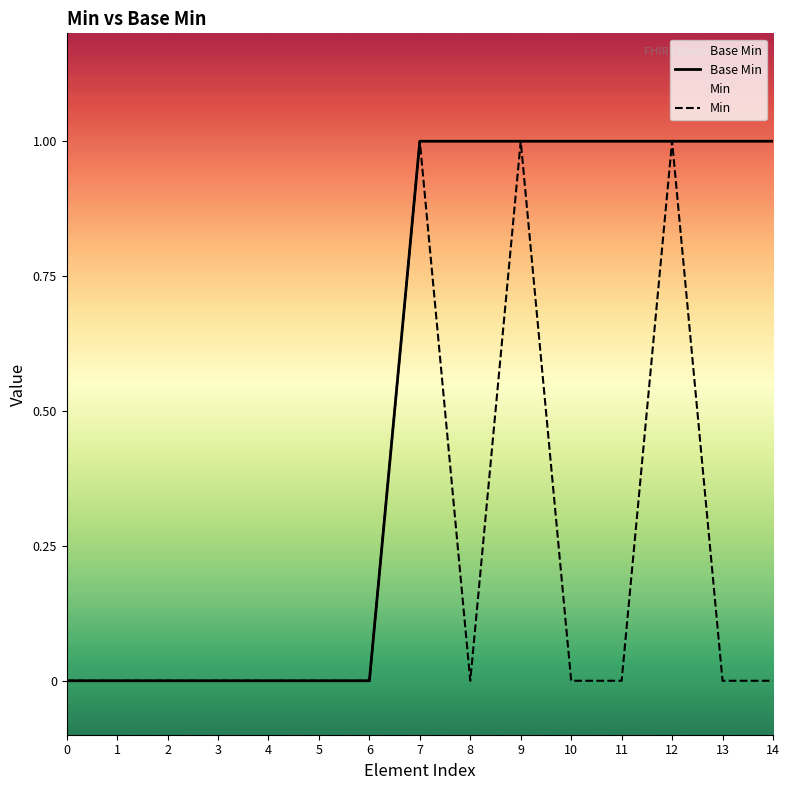

Rank the categories by Base Min value from highest to lowest.

7, 8, 9, 10, 11, 12, 13, 14, 0, 1, 2, 3, 4, 5, 6